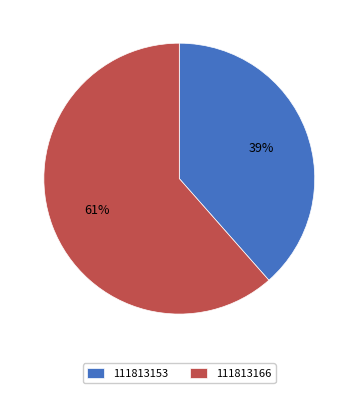

What percentage is the 111813166 slice, to the nearest percent?

61%